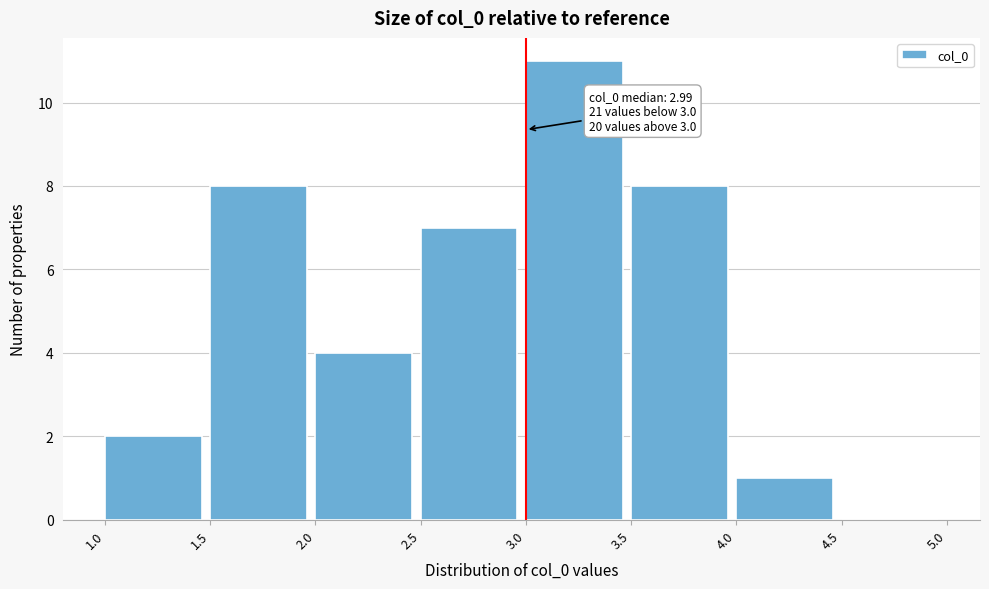

Over which range of the x-axis is the bar tallest?

3.0 to 3.5